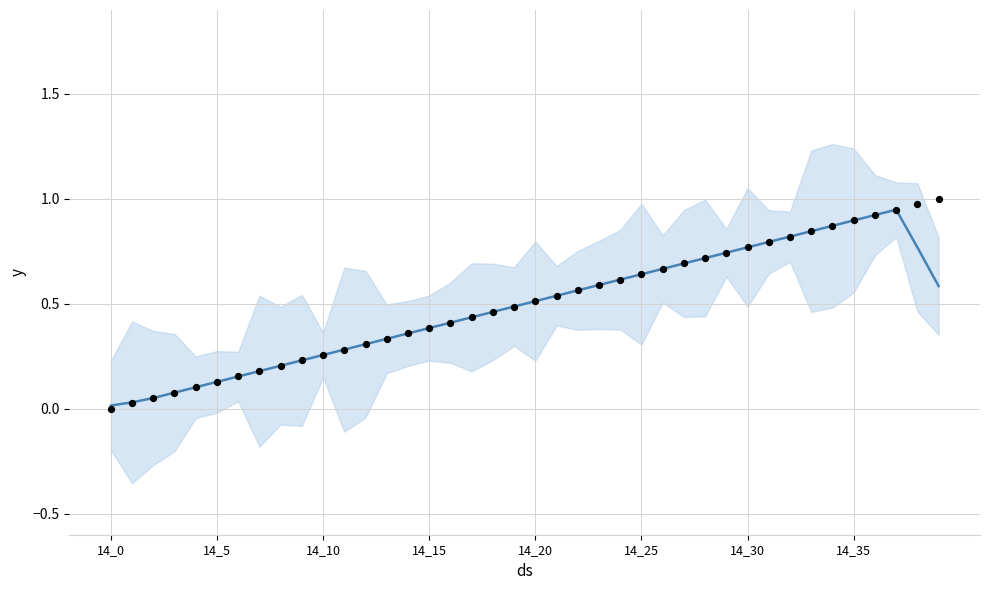

Which series has the largest total across all categories?

actual